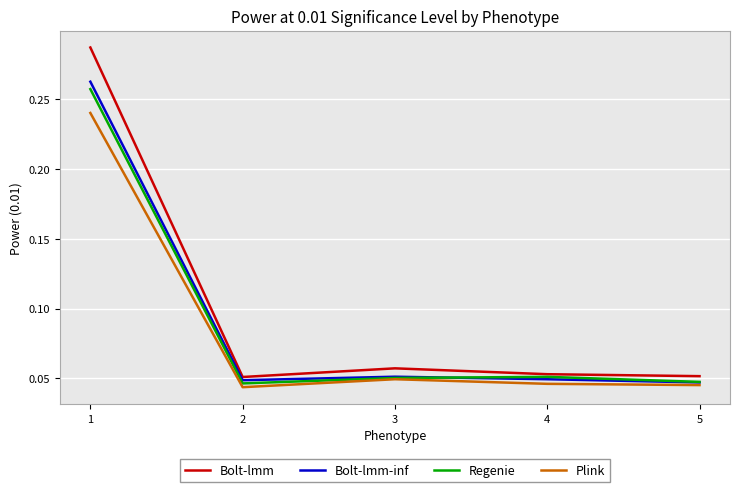

Between 1 and 4, which series saw the biggest shift?

Bolt-lmm